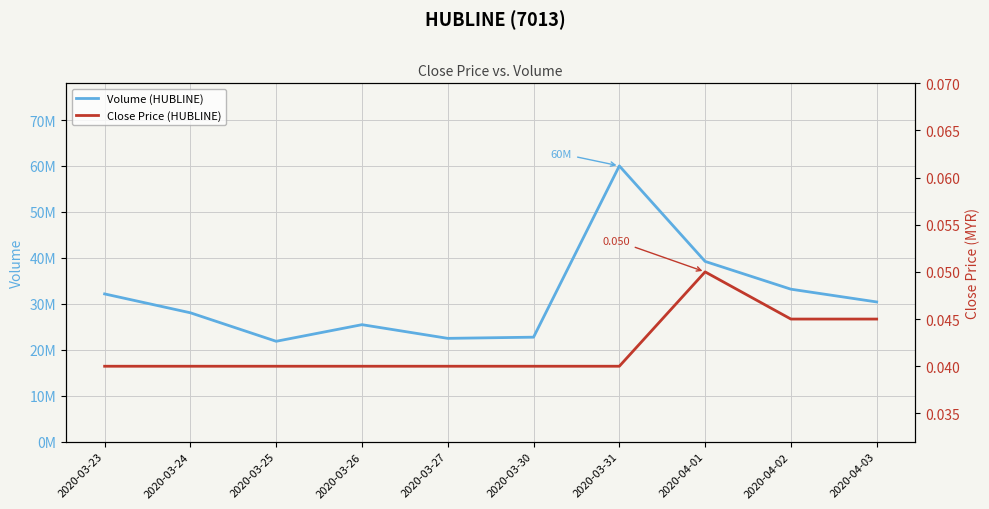

Is this an area chart (filled region under the line)?

No